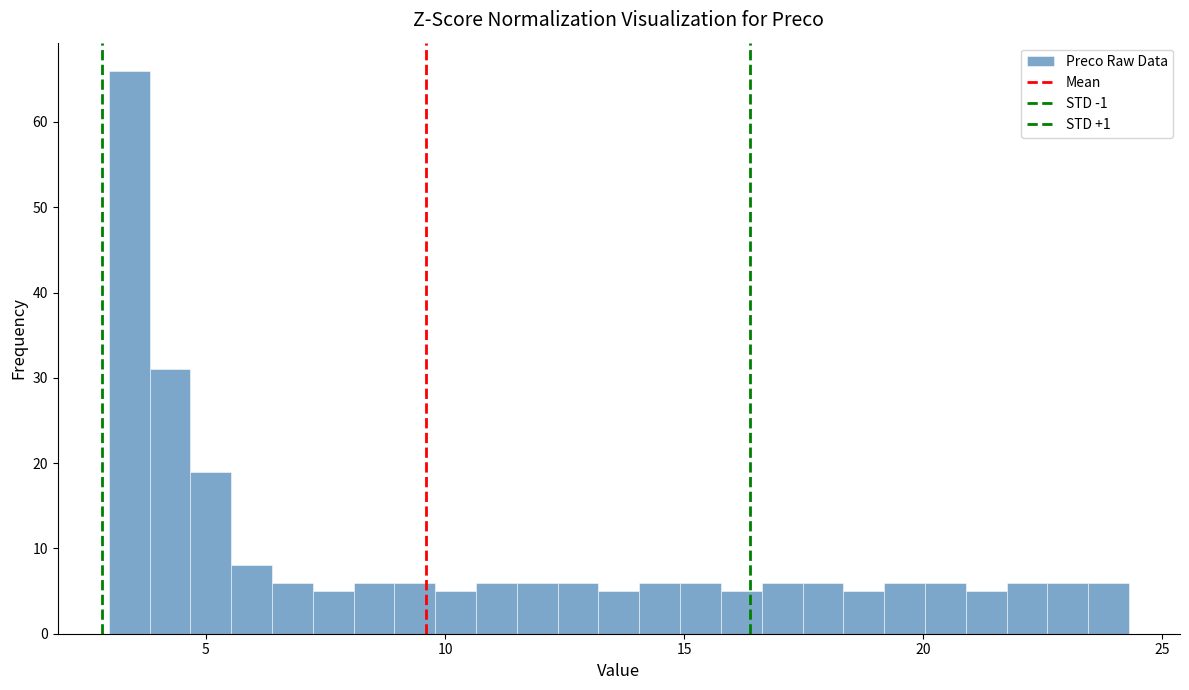

Around what value on the x-axis is the tallest bar? Give the approximate position of its centre, as read against the axis.

3.5